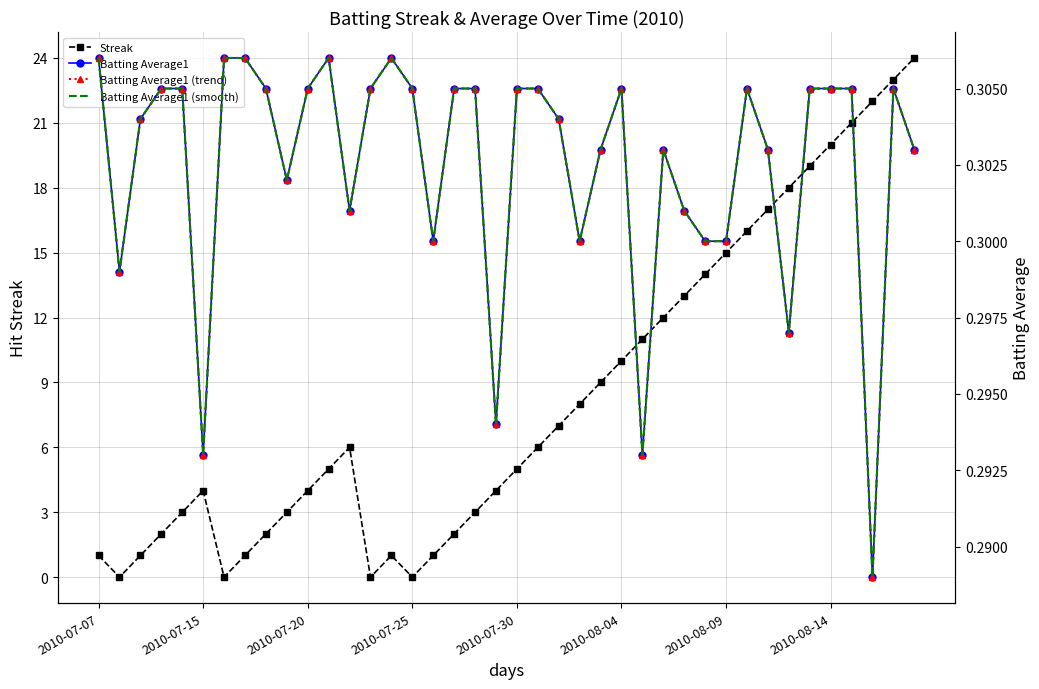

What value does the Streak series have at 28?

13.0